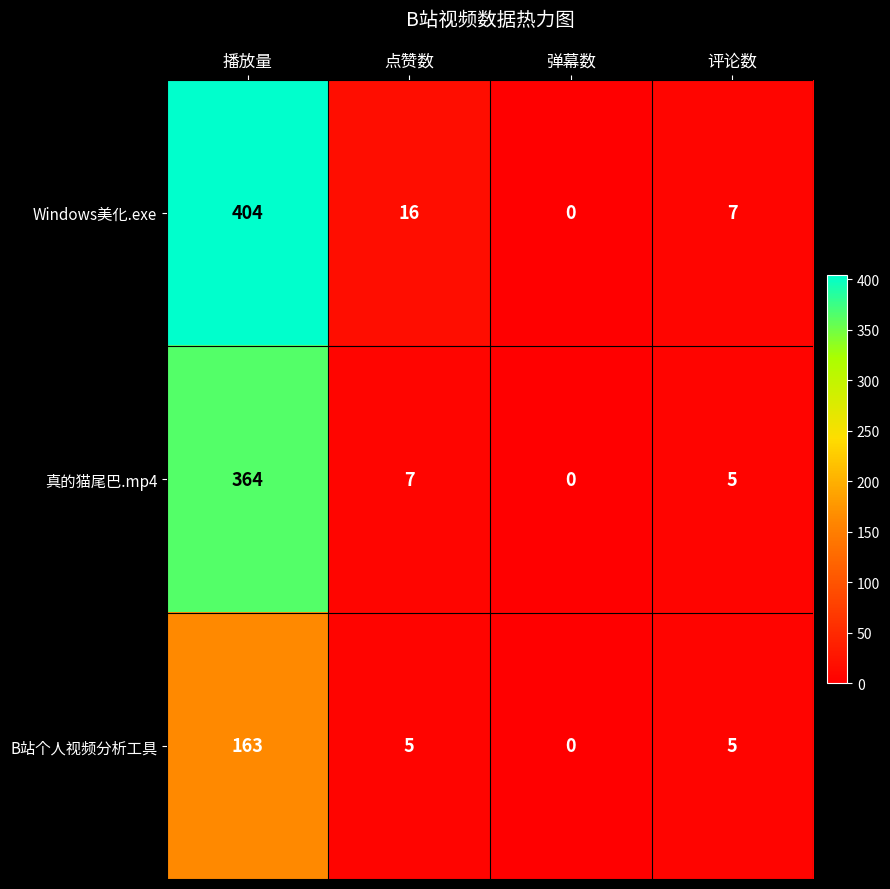

What is the sum of the Windows美化.exe values at 评论数 and 播放量?

411